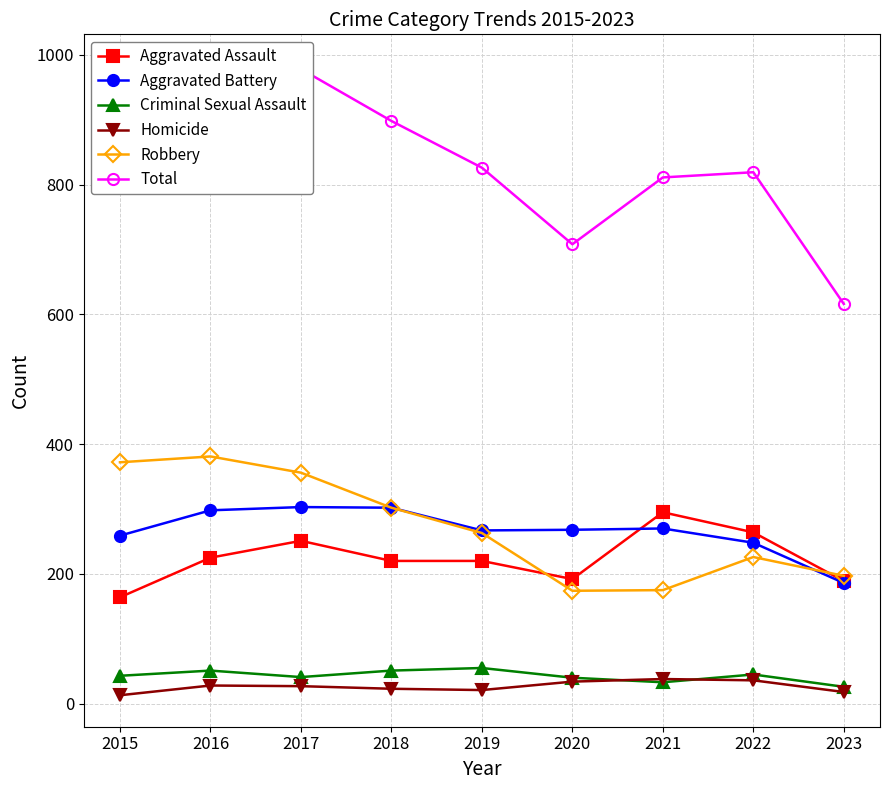

What is the highest value of the Robbery series?

381